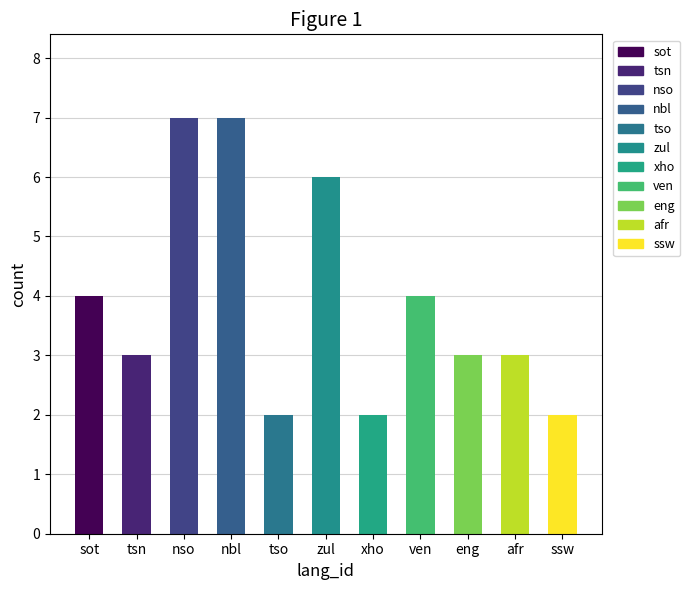

Approximately how many times larger is the value at ssw compared to nbl?

0.3